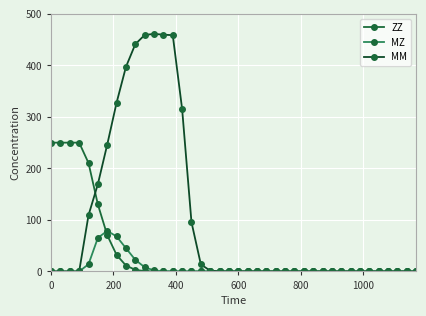

Does the chart have visible grid lines?

Yes